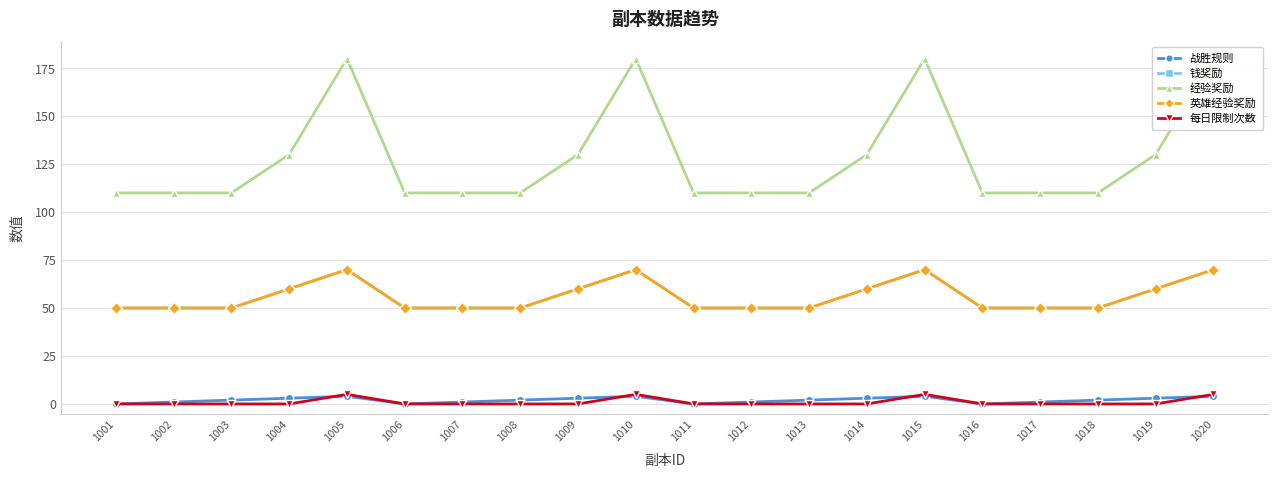

True or false: 钱奖励 and 每日限制次数 intersect in this chart.

False